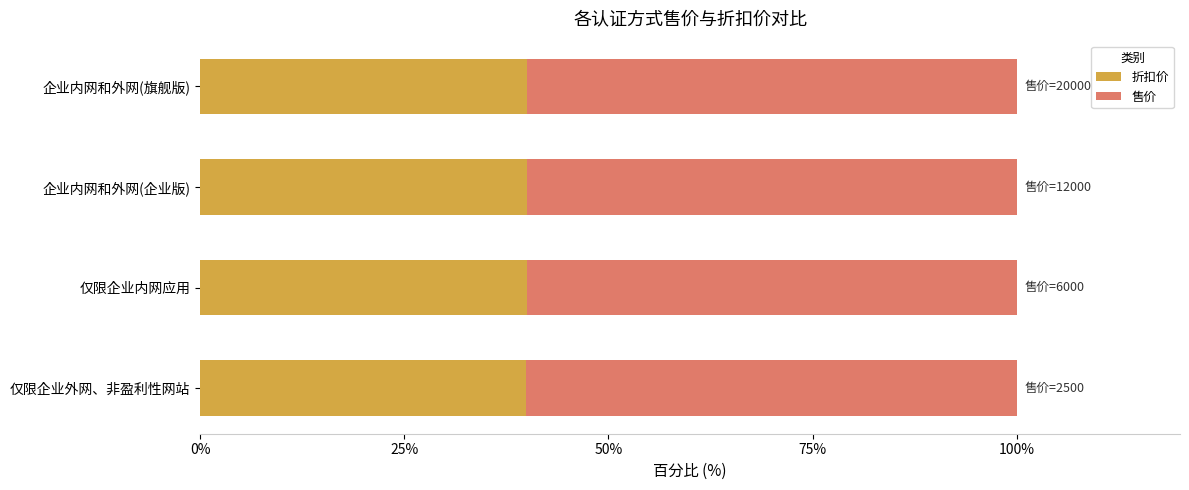

What is the sum of the 折扣价 values at 仅限企业内网应用 and 企业内网和外网(旗舰版)?

80.0